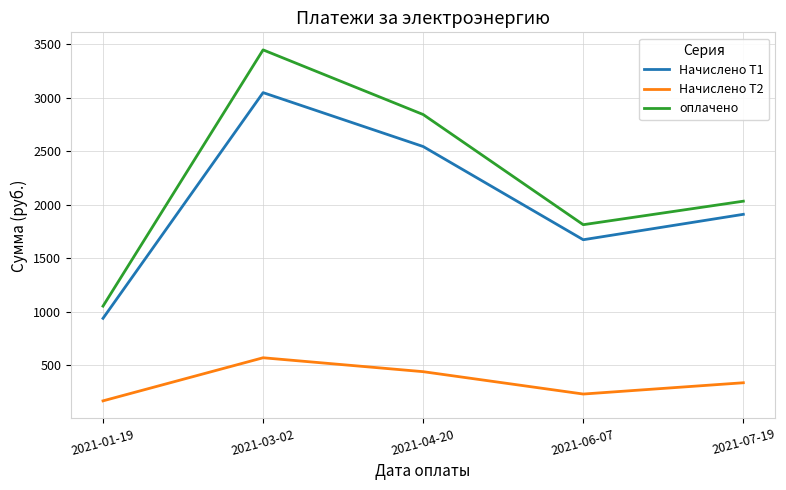

What is the average value of the оплачено series?

2237.2